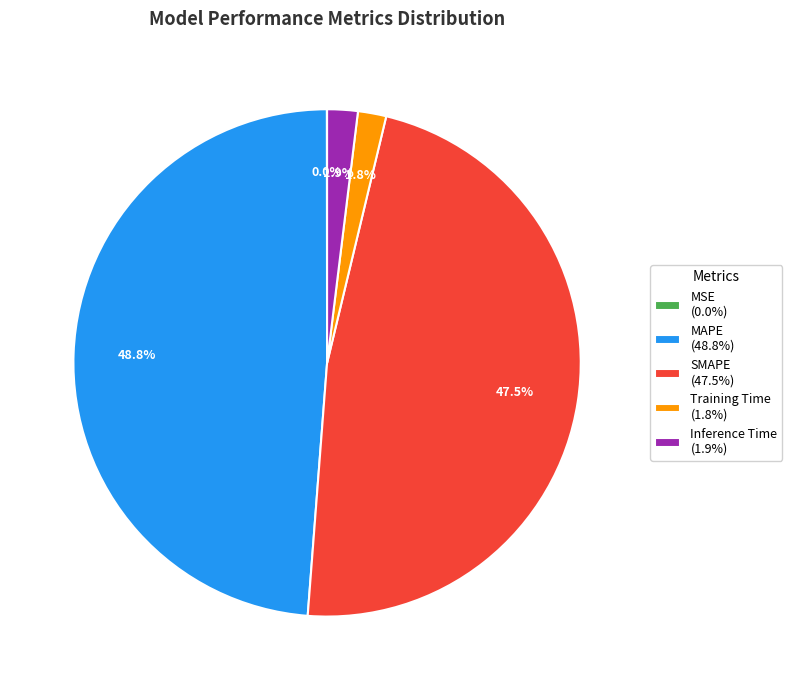

Which has a higher value, SMAPE or Inference Time?

SMAPE